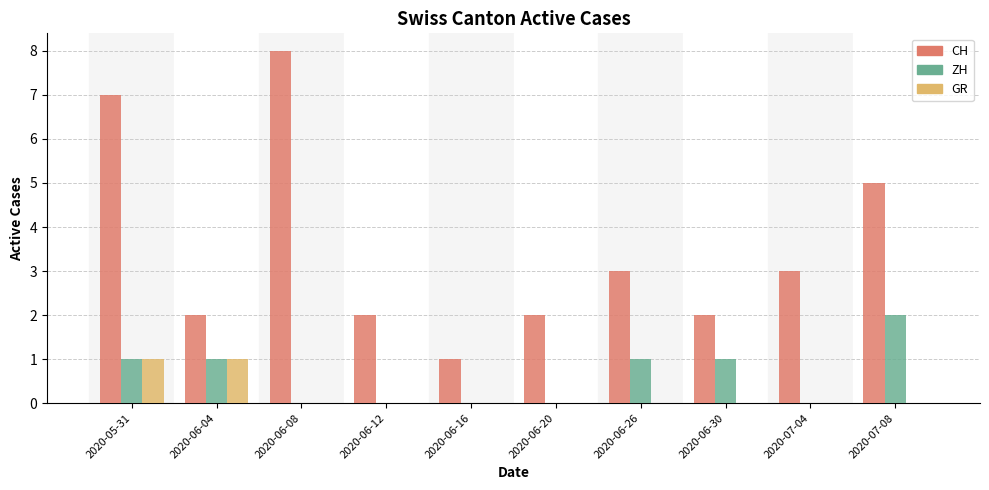

Reading left to right, what are all the values shown in this chart?

CH: 7	2	8	2	1	2	3	2	3	5
ZH: 1	1	0	0	0	0	1	1	0	2
GR: 1	1	0	0	0	0	0	0	0	0